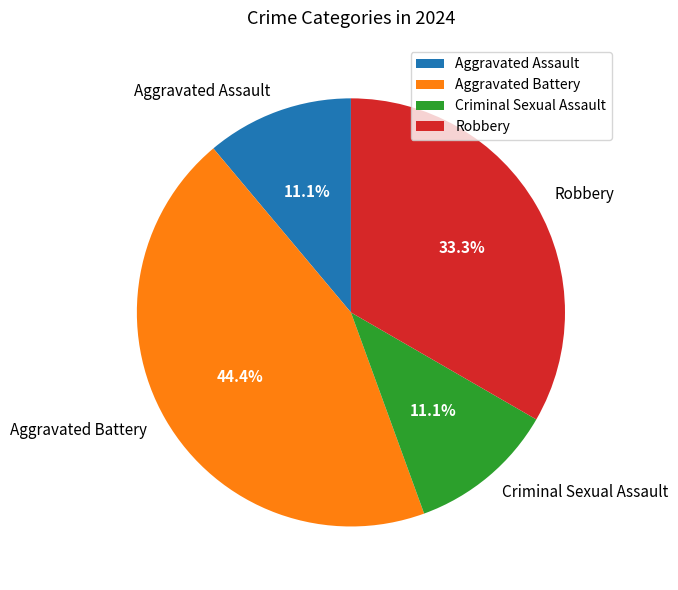

What percentage is the Criminal Sexual Assault slice, to the nearest percent?

11%